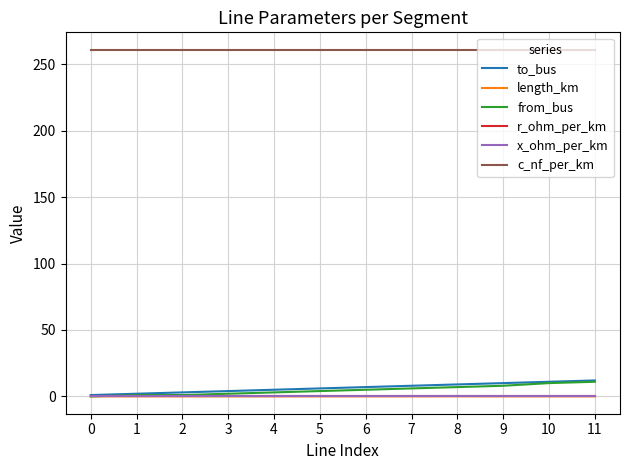

True or false: c_nf_per_km and length_km intersect in this chart.

False